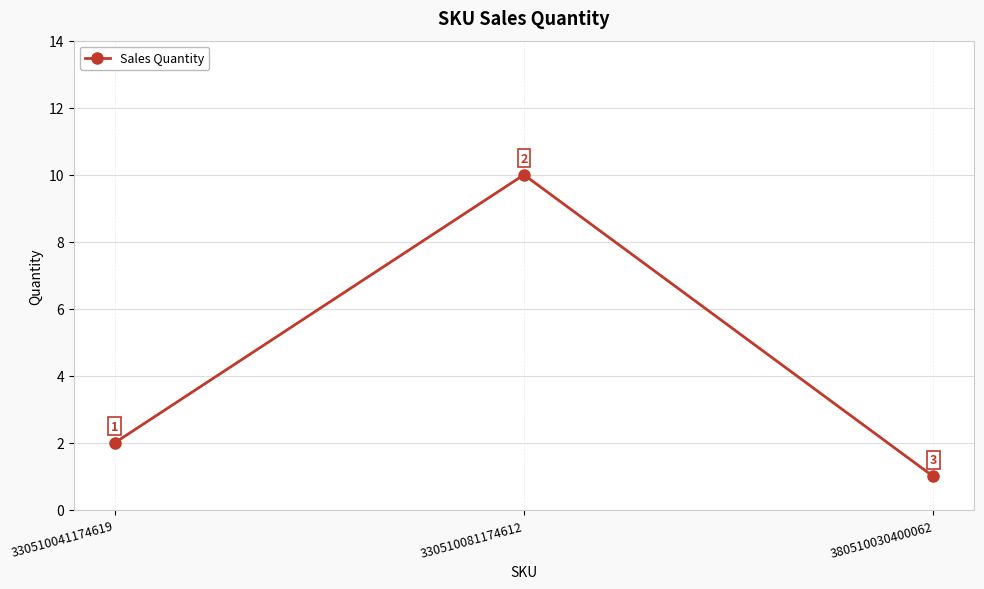

Between 330510041174619 and 330510081174612, which is larger?

330510081174612